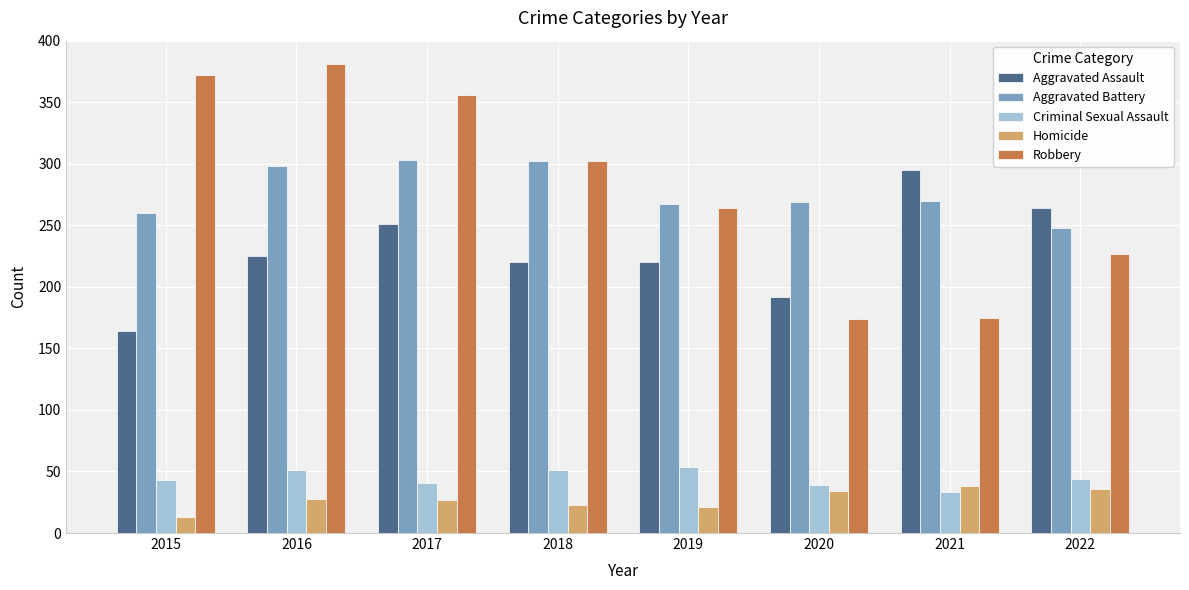

What is the difference between the maximum and minimum values in the Criminal Sexual Assault series?

21